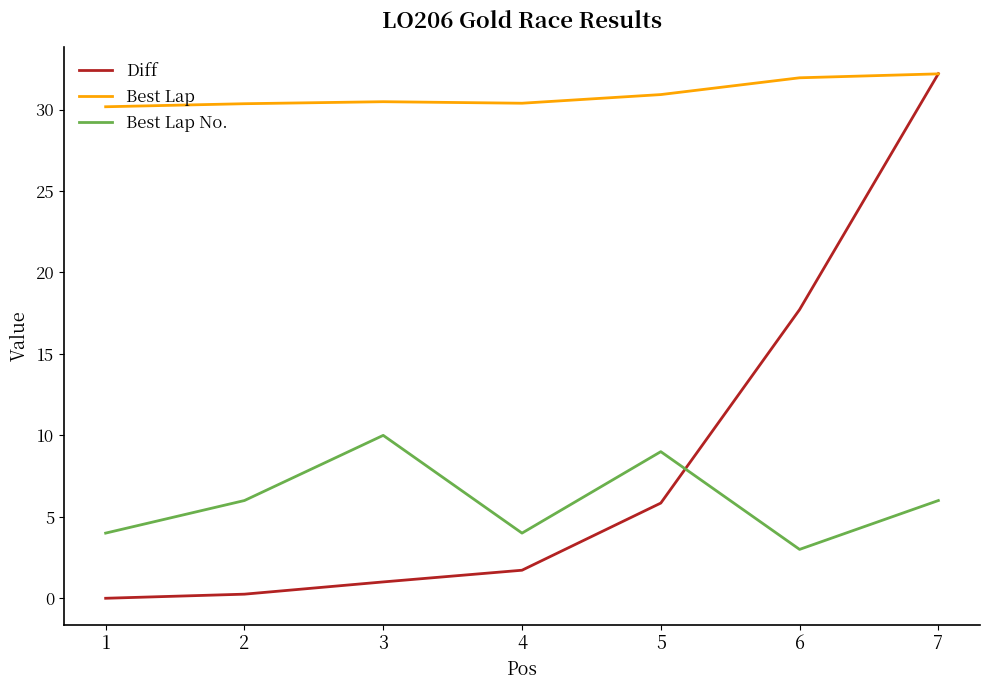

Read the Best Lap value at 5.

30.9